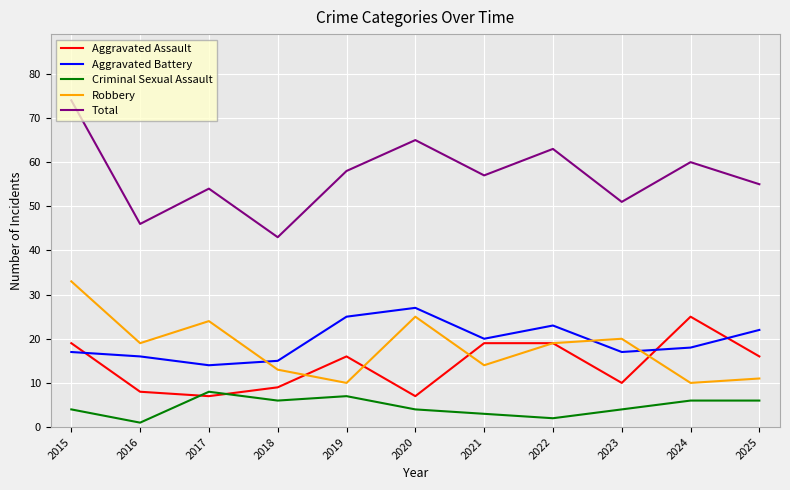

True or false: Criminal Sexual Assault and Robbery cross at least once.

False